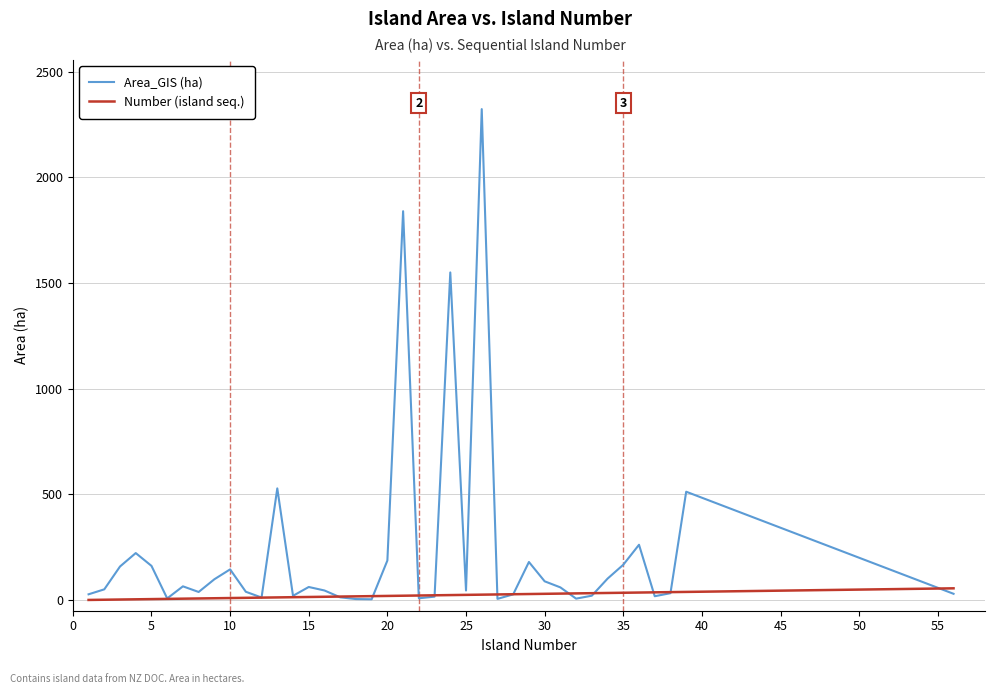

What is the maximum value for Number (island seq.)?

56.0